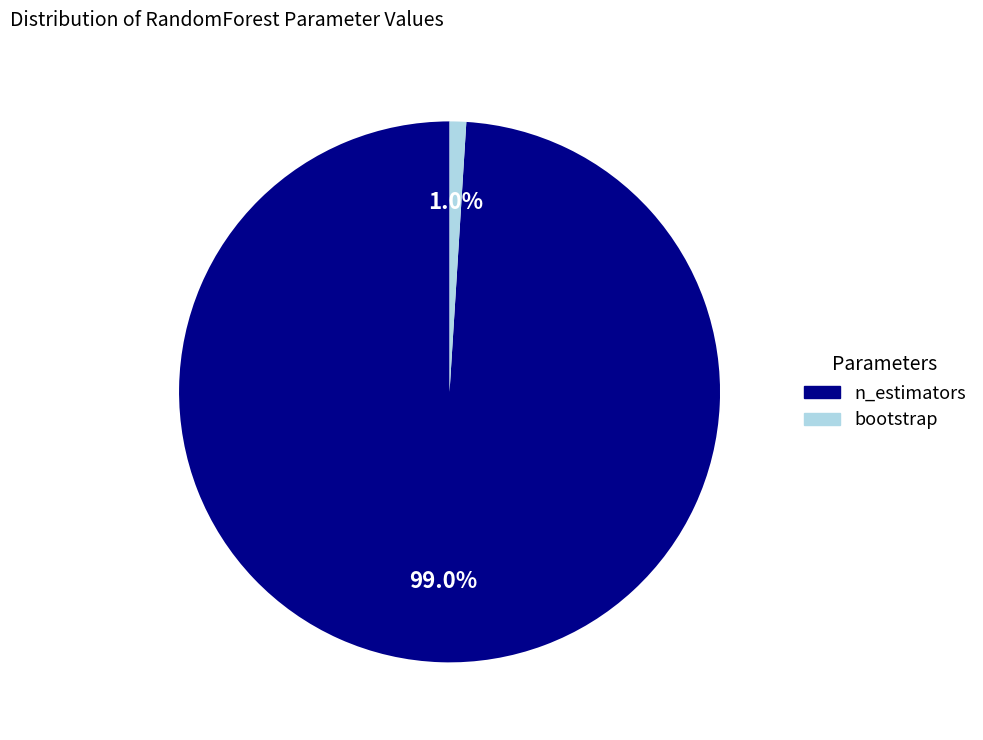

Combined, what portion of the pie is bootstrap and n_estimators?

100.0%